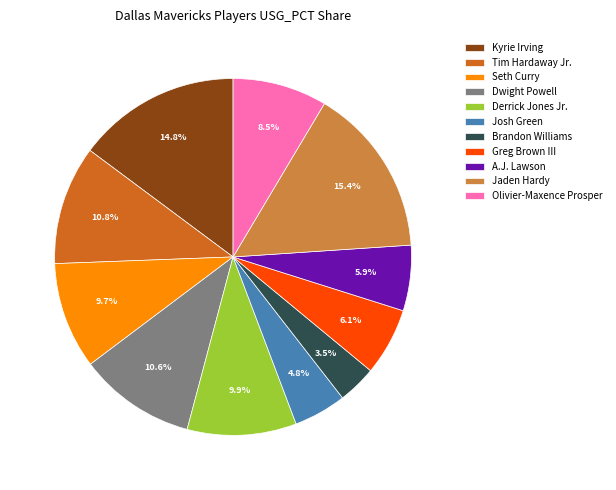

Is it true that Greg Brown III is 6% of the pie?

True